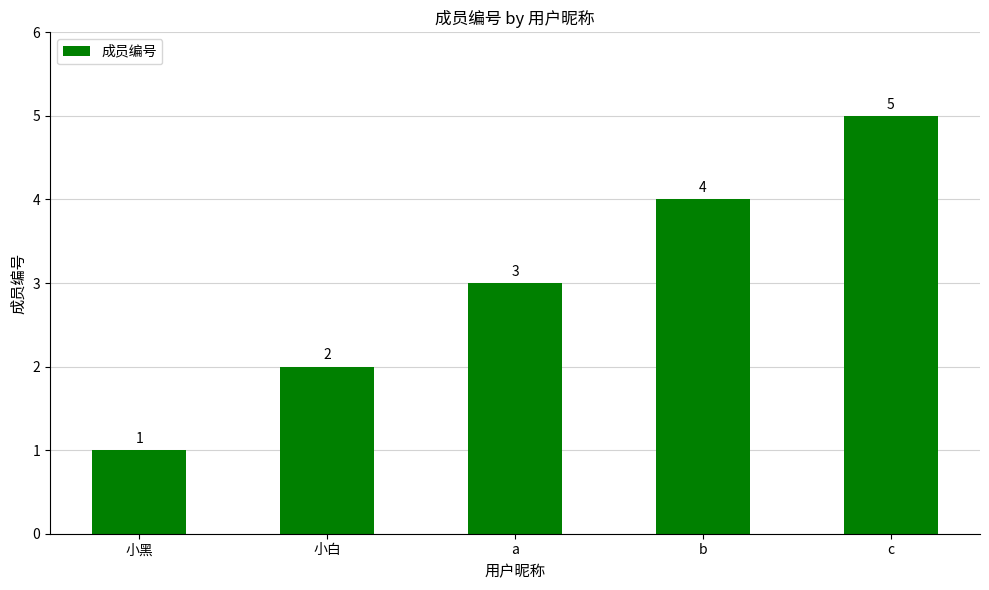

What is the sum of the values at 小白 and 小黑?

3